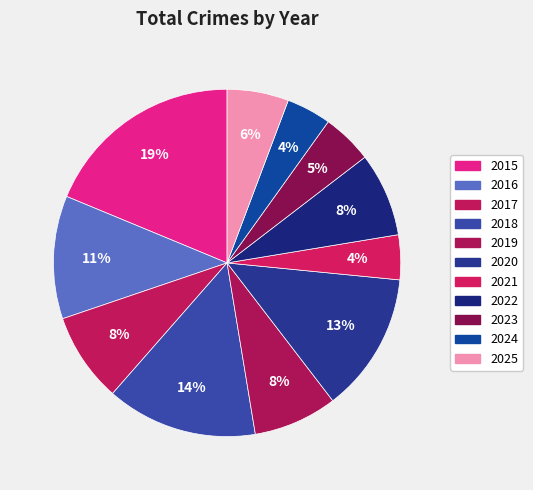

How many segments does this pie chart have?

11